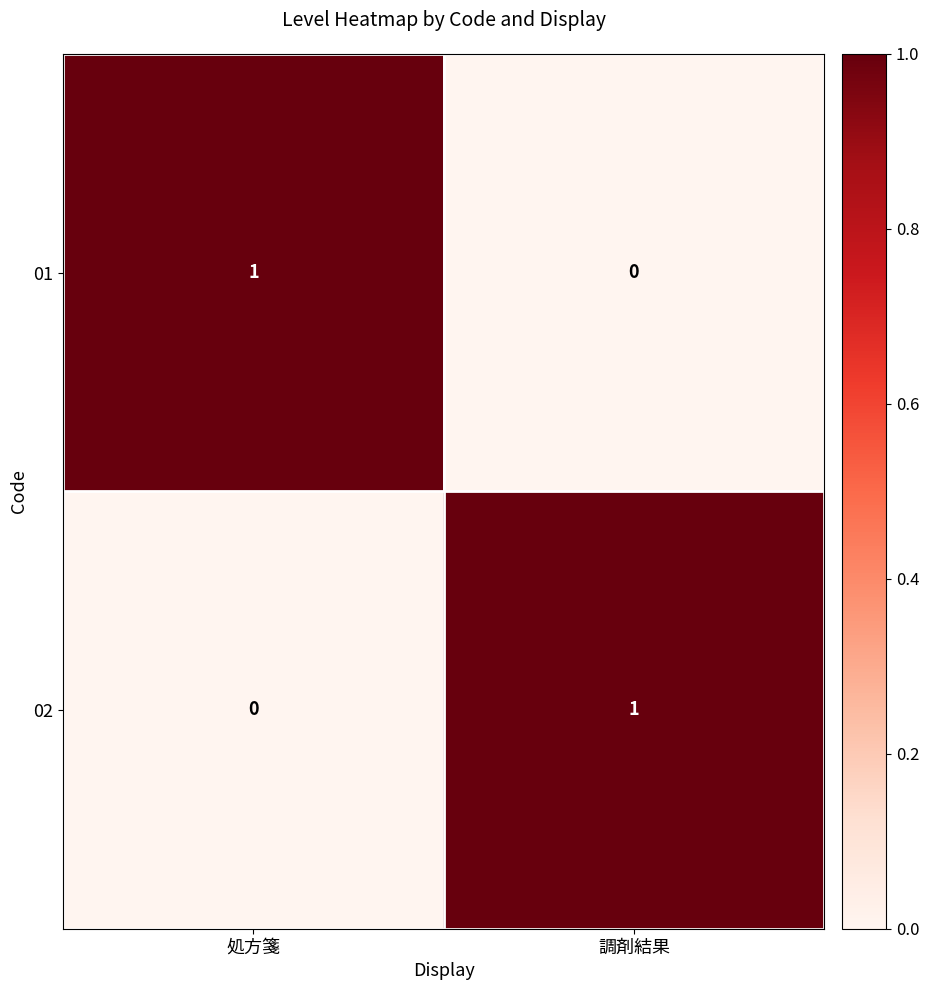

Reading left to right, what are all the values shown in this chart?

01: 1	0
02: 0	1